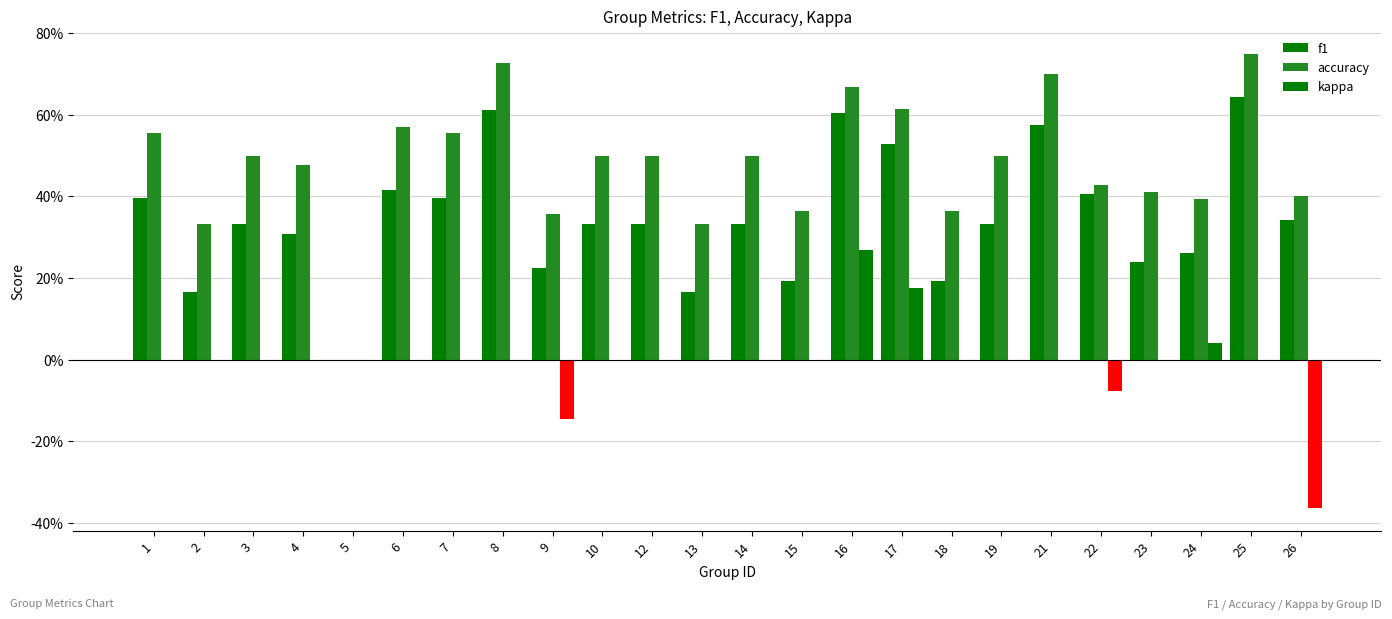

The accuracy series shows 0.4 at 15. True or false?

True